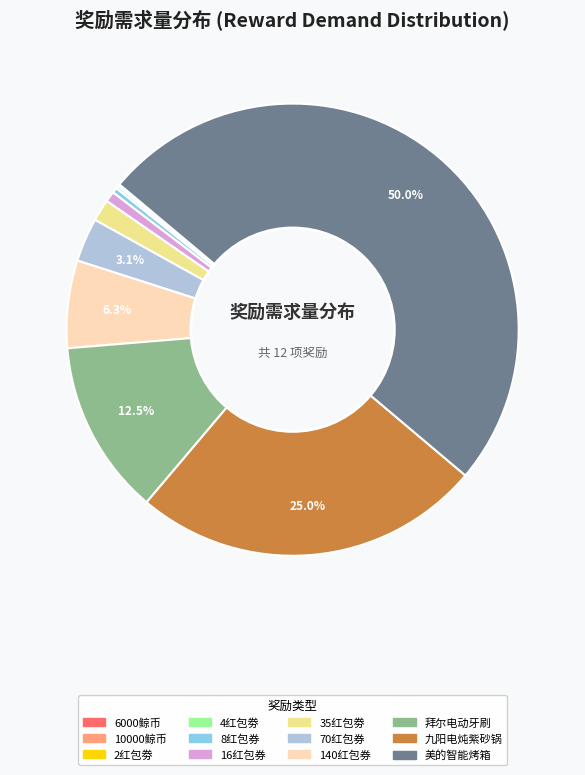

Which slice represents more than half of the pie?

美的智能烤箱